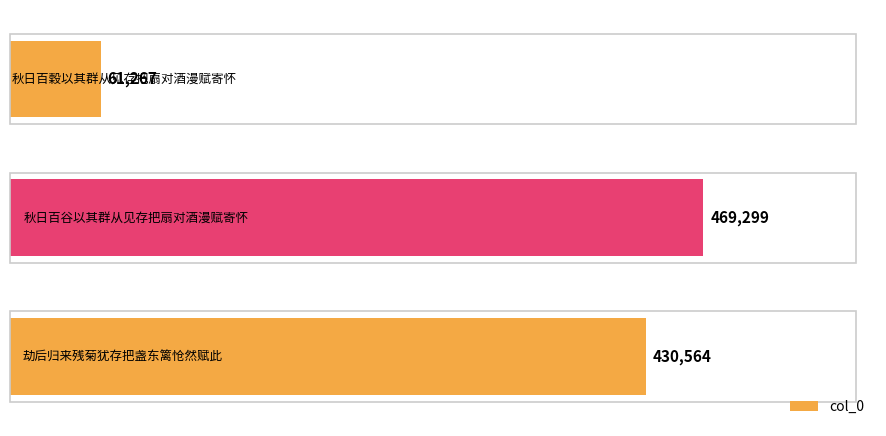

Reading bottom to top, transcribe all the data shown in this chart.

430564	469299	61267